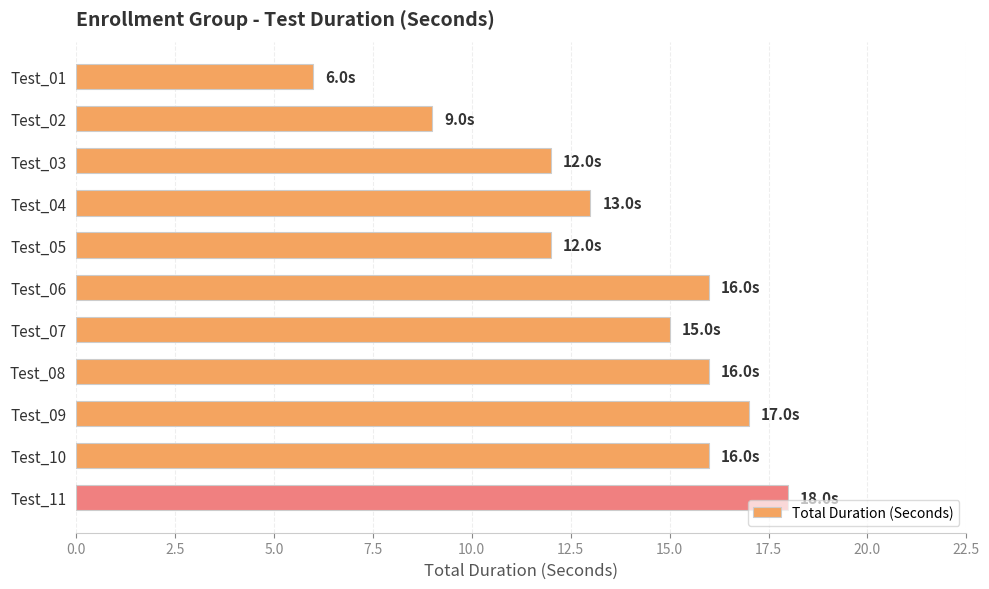

What is the average value?

14